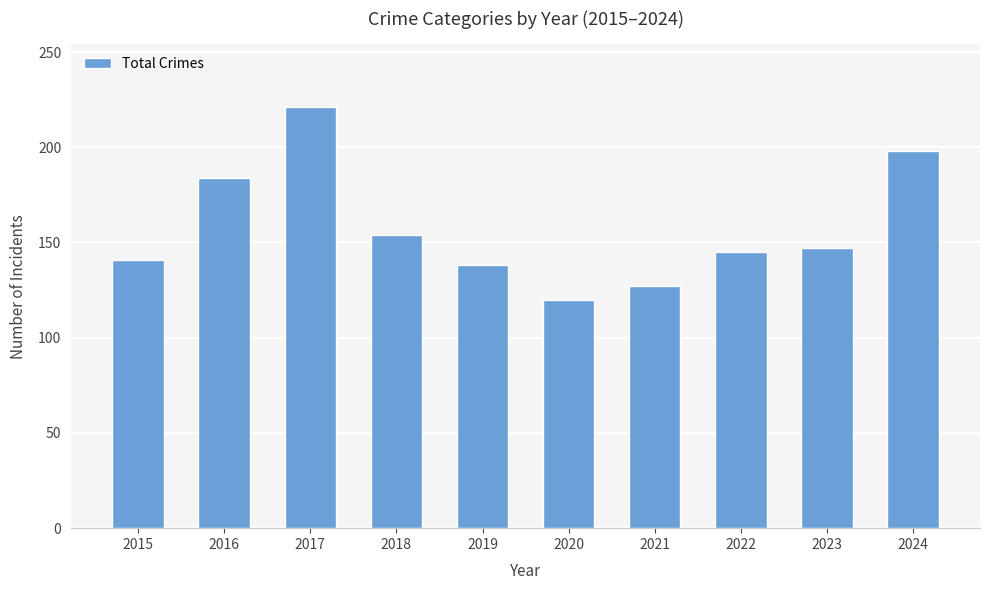

What is the change in value from 2018 to 2022?

-9